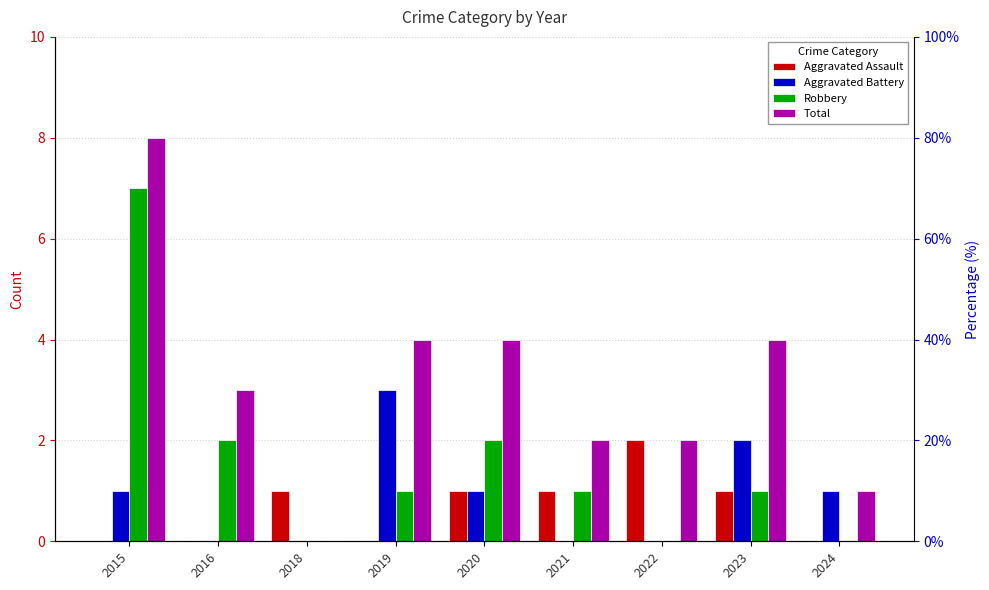

At how many categories does at least one series exceed 6?

1